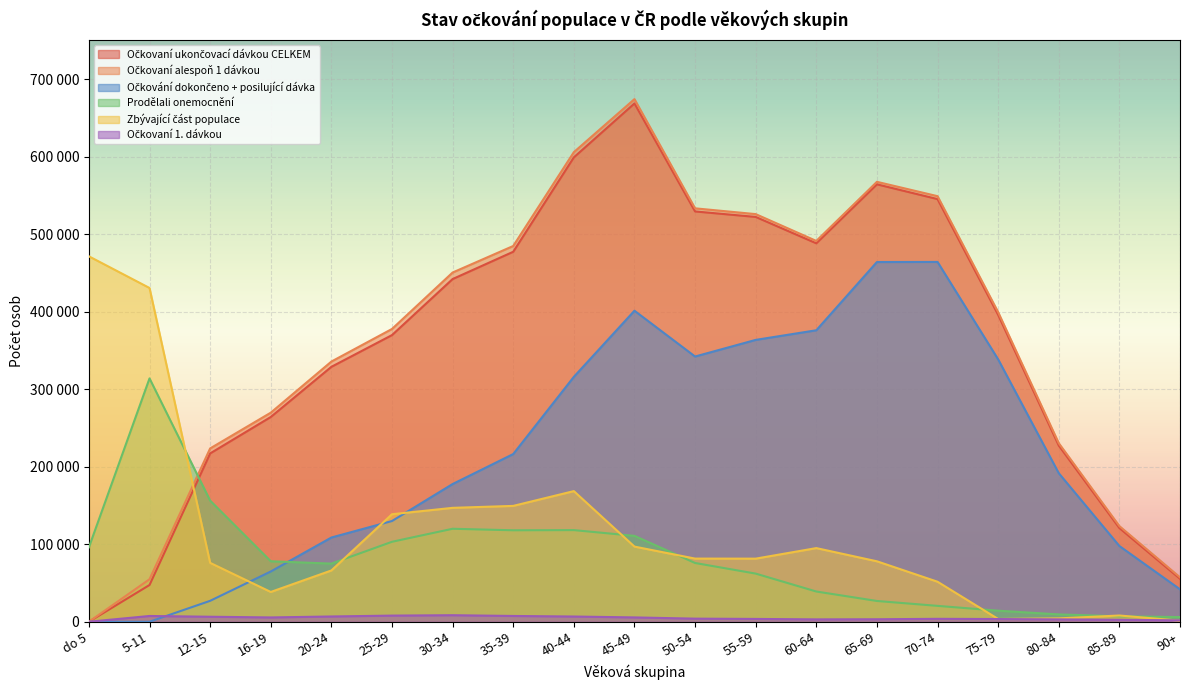

Which series has the widest spread of values?

Očkovaní alespoň 1 dávkou